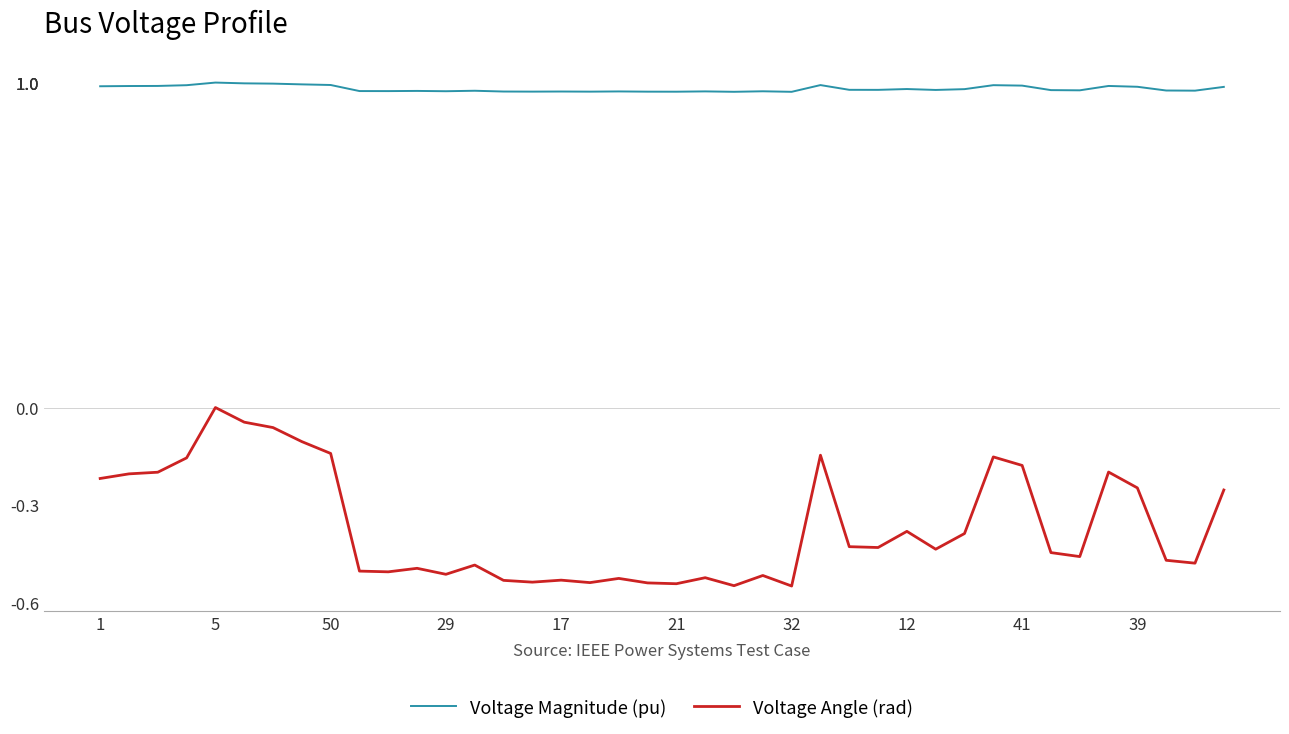

Rank the series by their average value, from highest to lowest.

Voltage Magnitude (pu), Voltage Angle (rad)